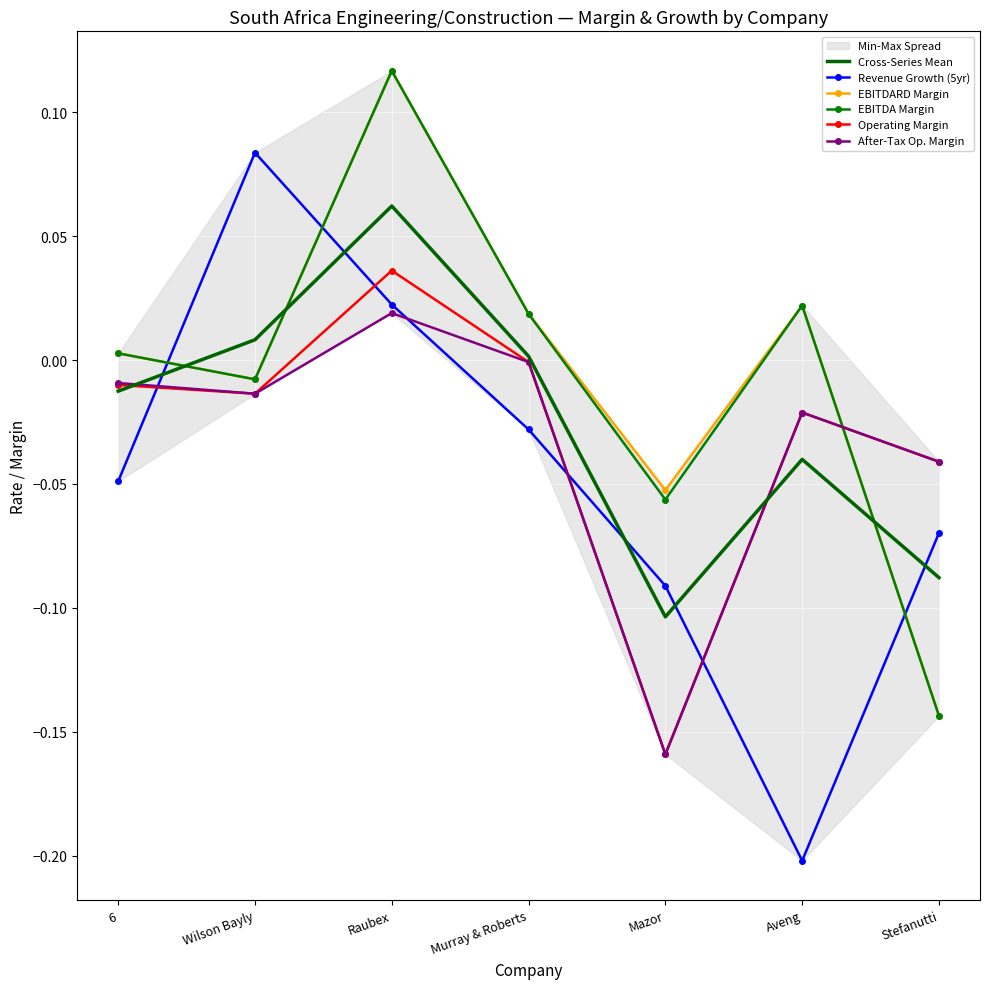

Which category has the highest value in the After-Tax Op. Margin series?

Raubex